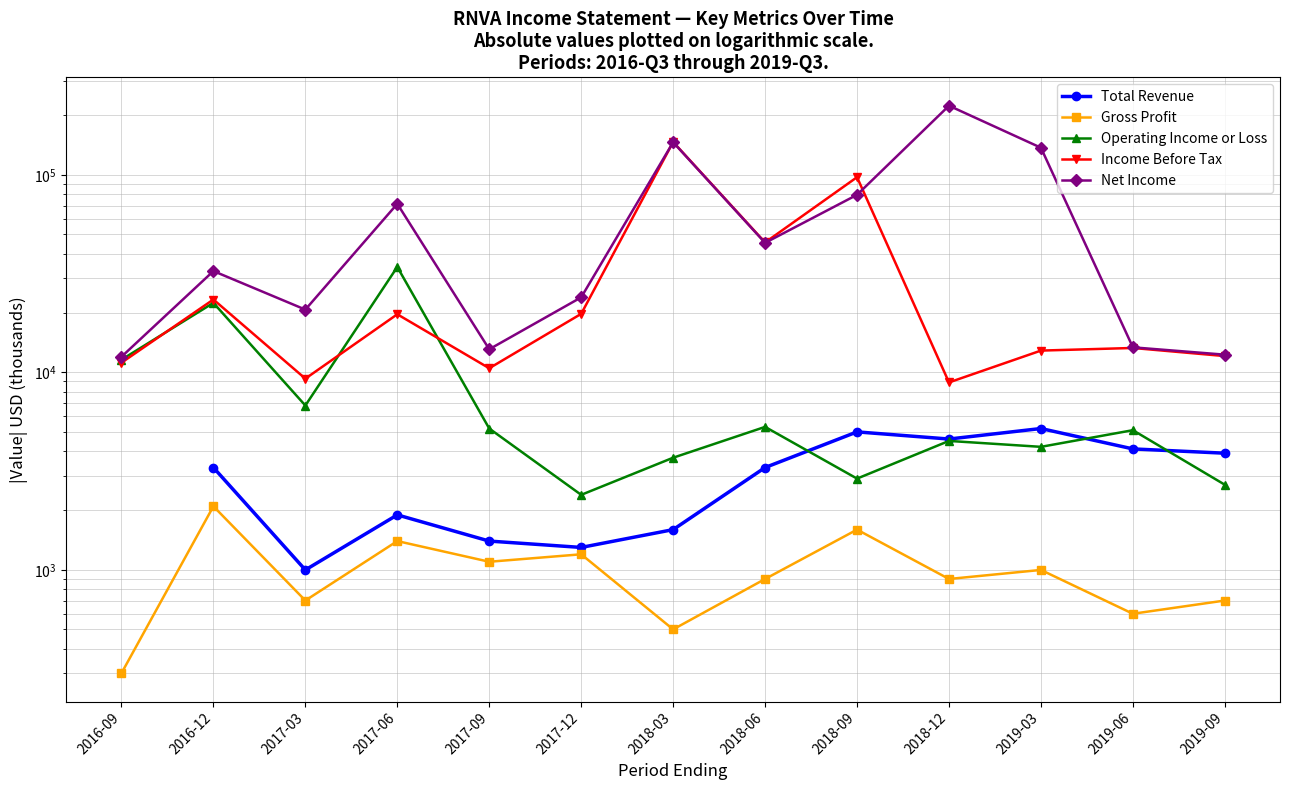

True or false: Income Before Tax and Net Income intersect in this chart.

True